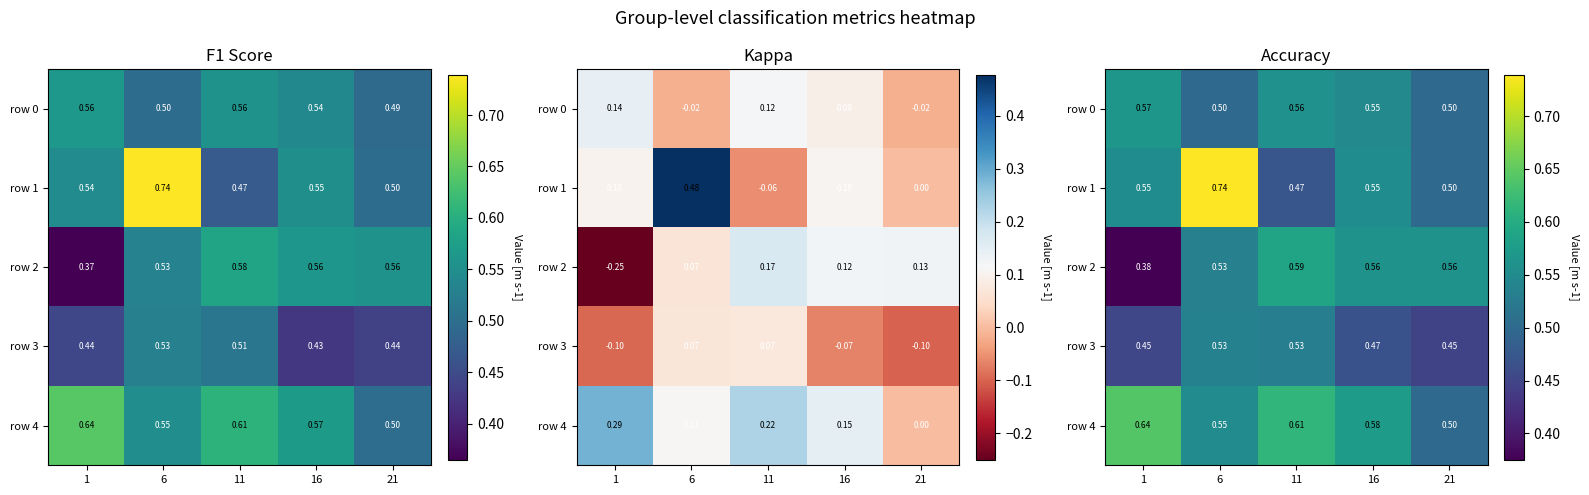

How many categories are shown in the chart?

5